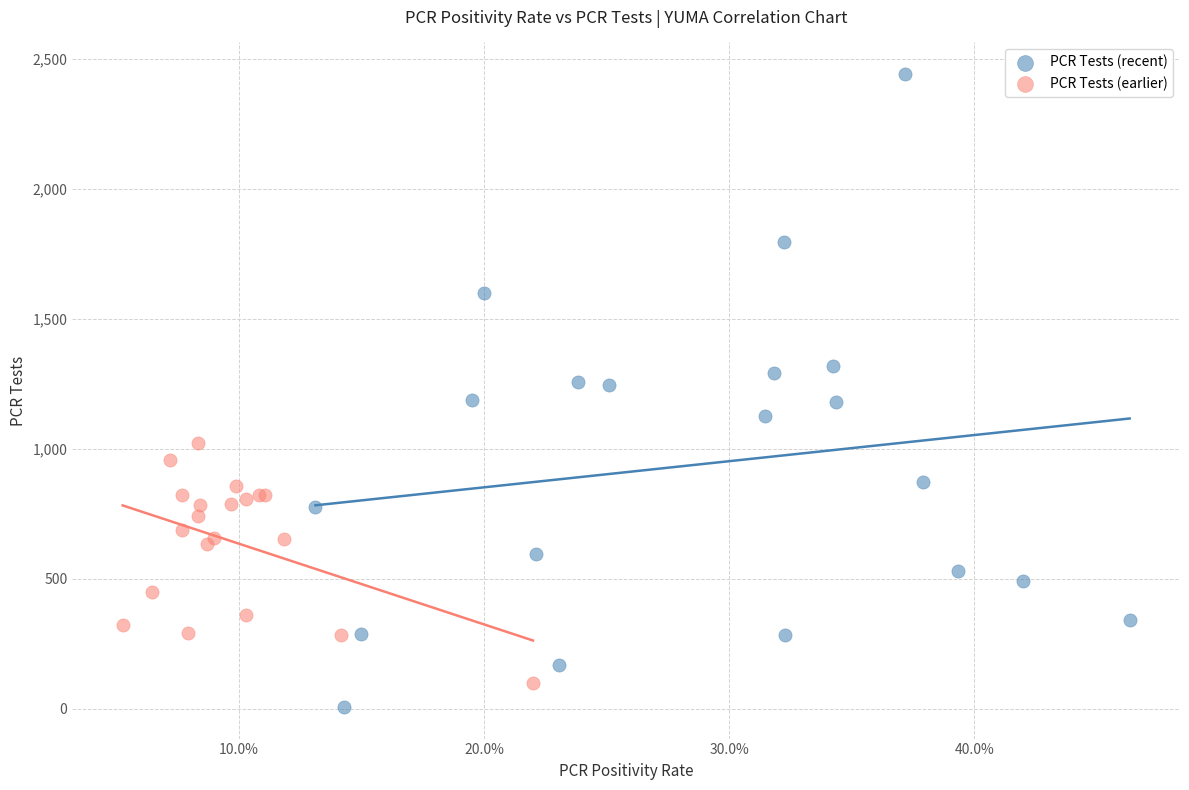

Which series reaches the minimum Y coordinate?

PCR Tests (recent)